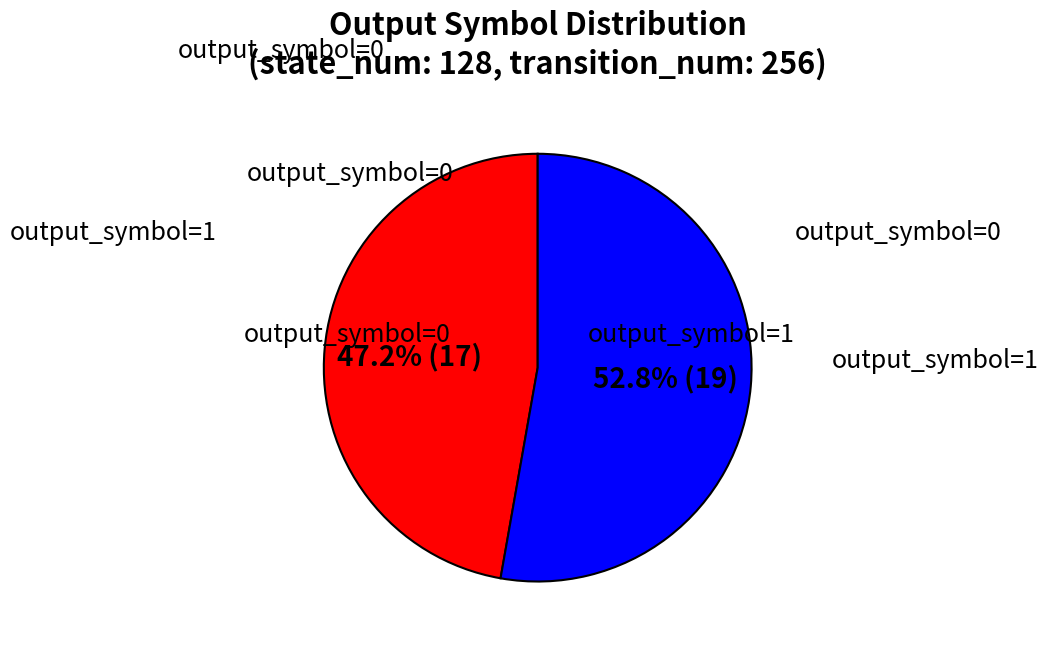

Is there a majority slice in this chart?

Yes